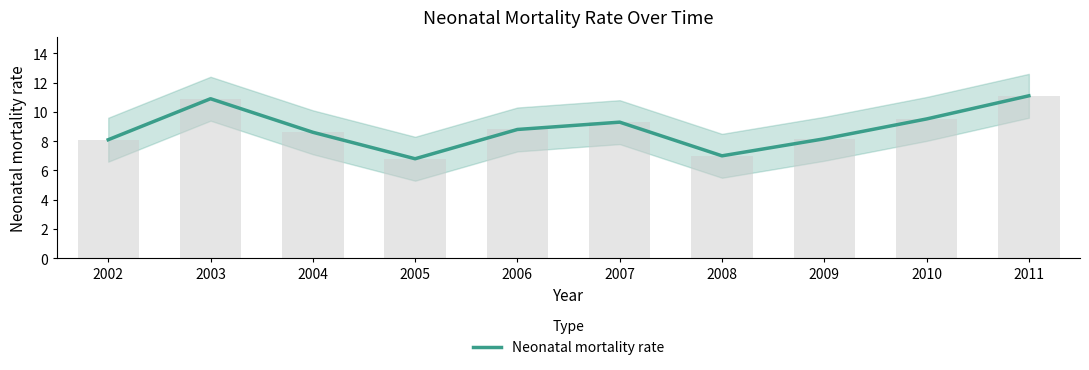

What is the ratio of the value at 2006 to the value at 2002?

1.1